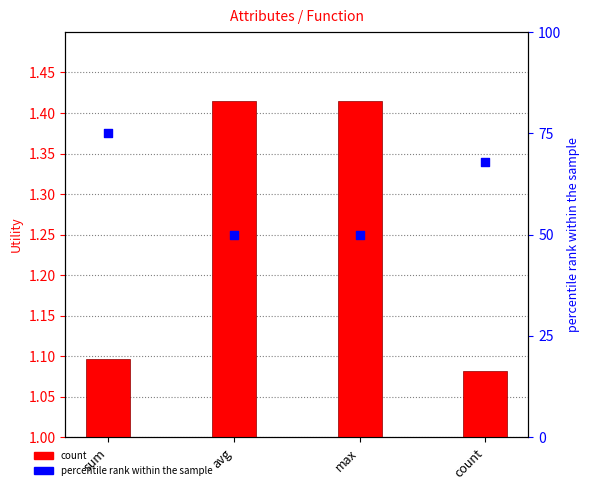

What is the total value across all series at max?

51.4